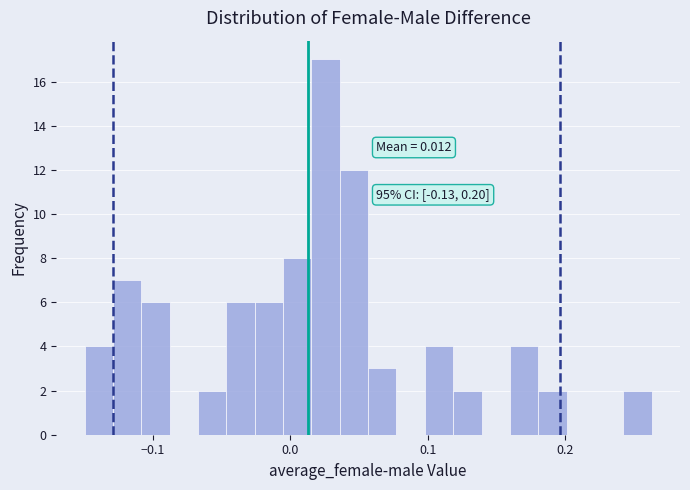

Around what value on the x-axis is the tallest bar? Give the approximate position of its centre, as read against the axis.

0.03